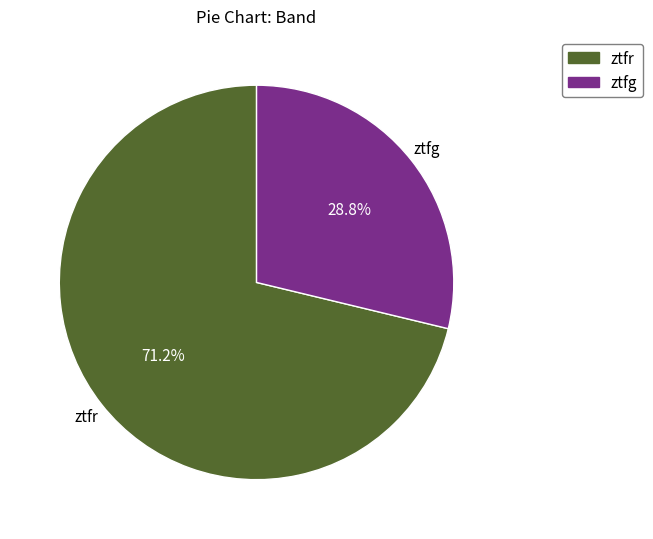

To the nearest percent, what is the difference between the largest and smallest slice percentages?

42%